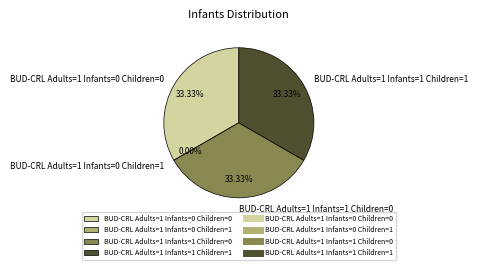

What is the ratio of the value at BUD-CRL Adults=1 Infants=1 Children=1 to the value at BUD-CRL Adults=1 Infants=1 Children=0?

1.0